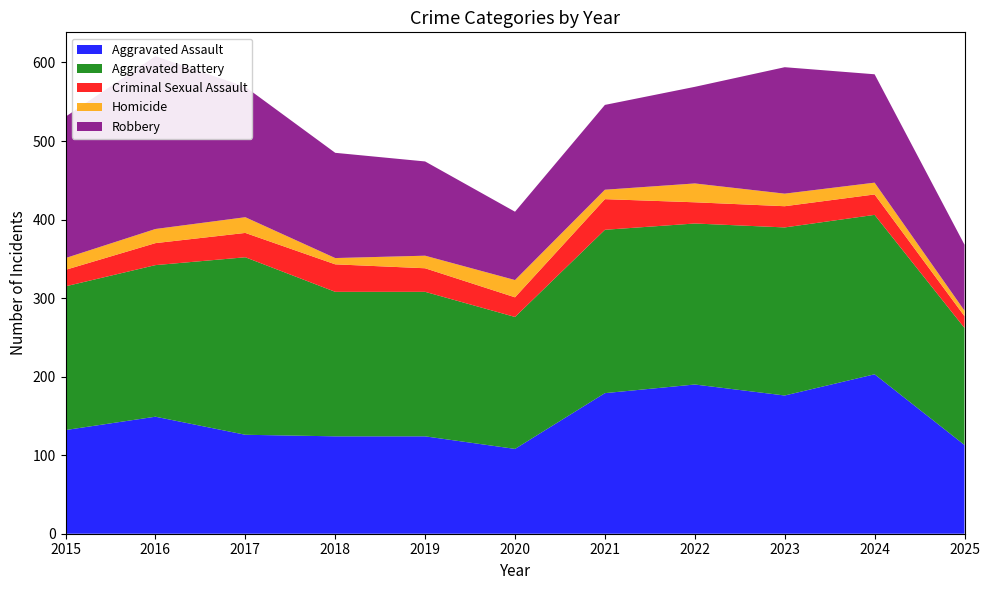

Reading left to right, what are all the values shown in this chart?

Aggravated Assault: 132	149	126	124	124	108	179	190	176	203	113
Aggravated Battery: 183	193	226	184	184	168	208	205	214	203	149
Criminal Sexual Assault: 21	28	31	35	30	25	39	27	27	26	15
Homicide: 15	18	20	8	16	22	12	24	16	15	7
Robbery: 180	220	166	134	120	87	108	123	161	138	84